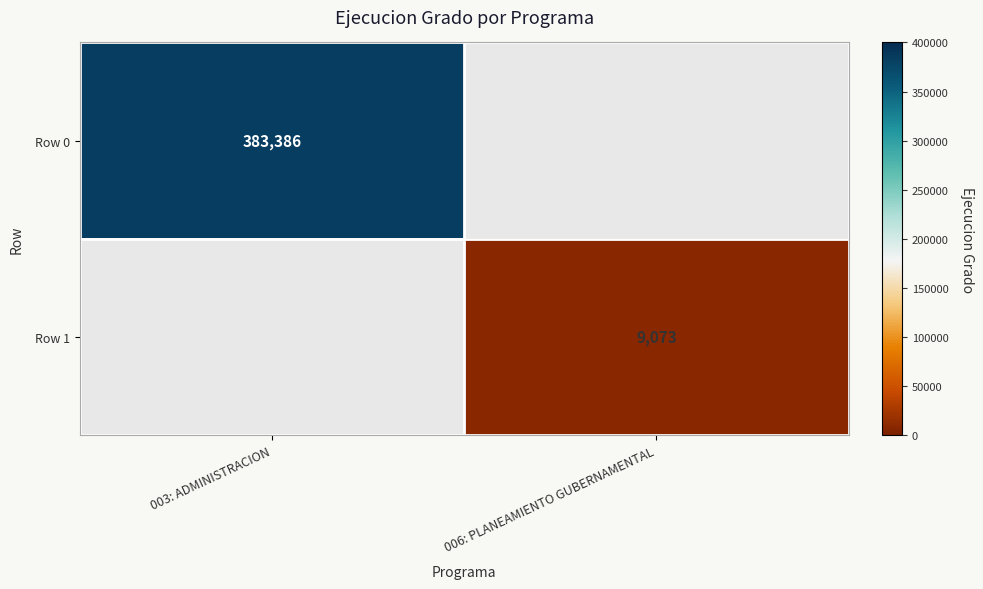

The value of Row 0 at 003: ADMINISTRACION is 383386. True or false?

True